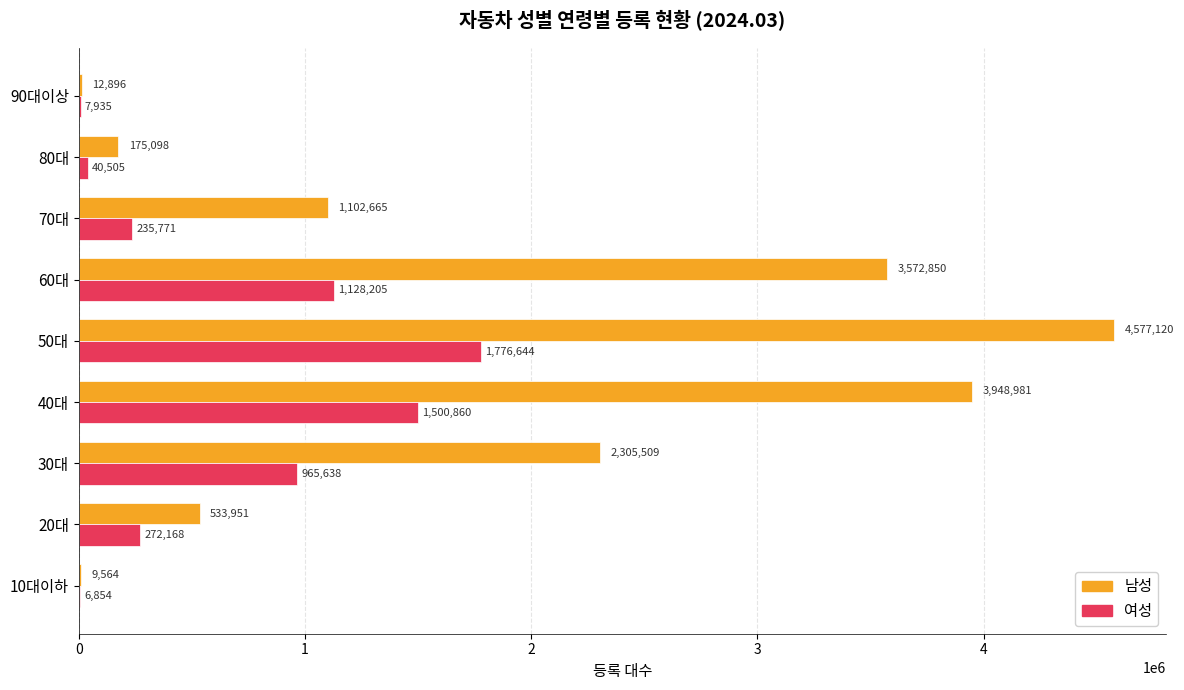

What is the sum of the 남성 values at 60대 and 50대?

8149970